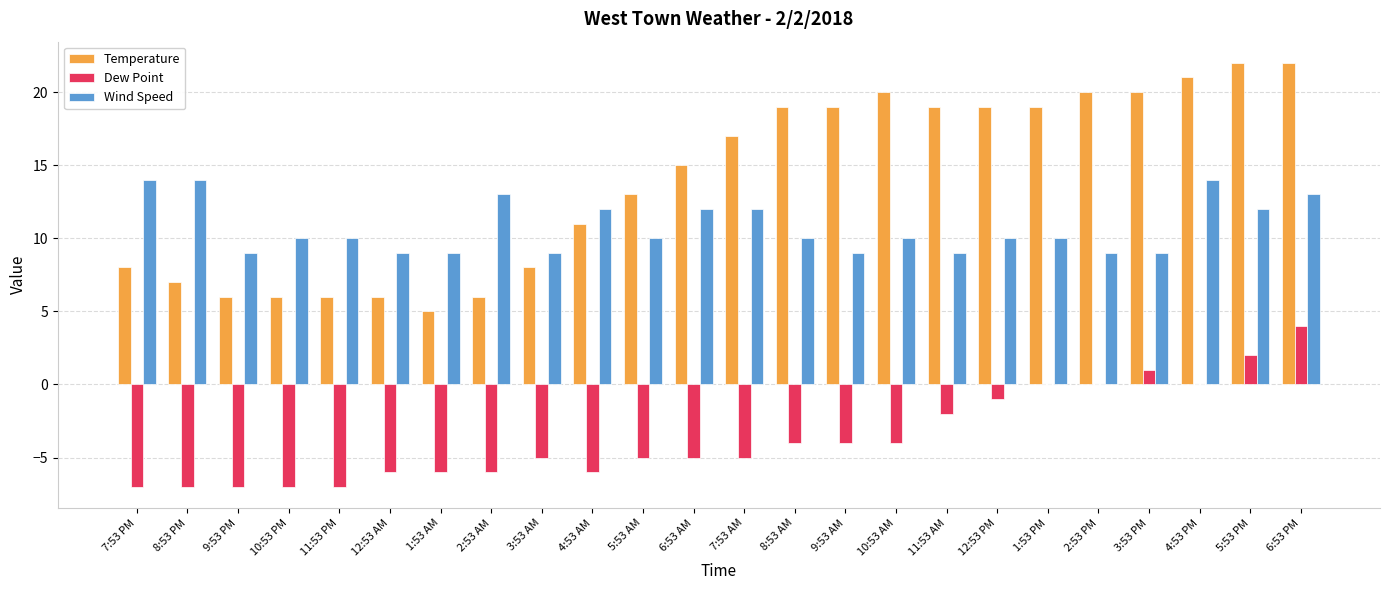

How many series are shown in this chart?

3